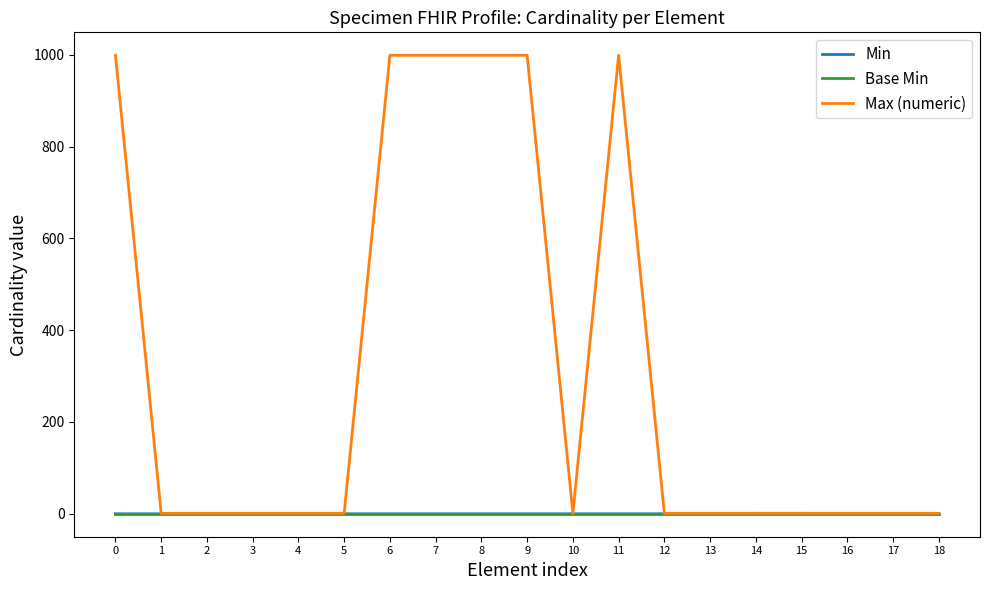

Does the chart have visible grid lines?

No